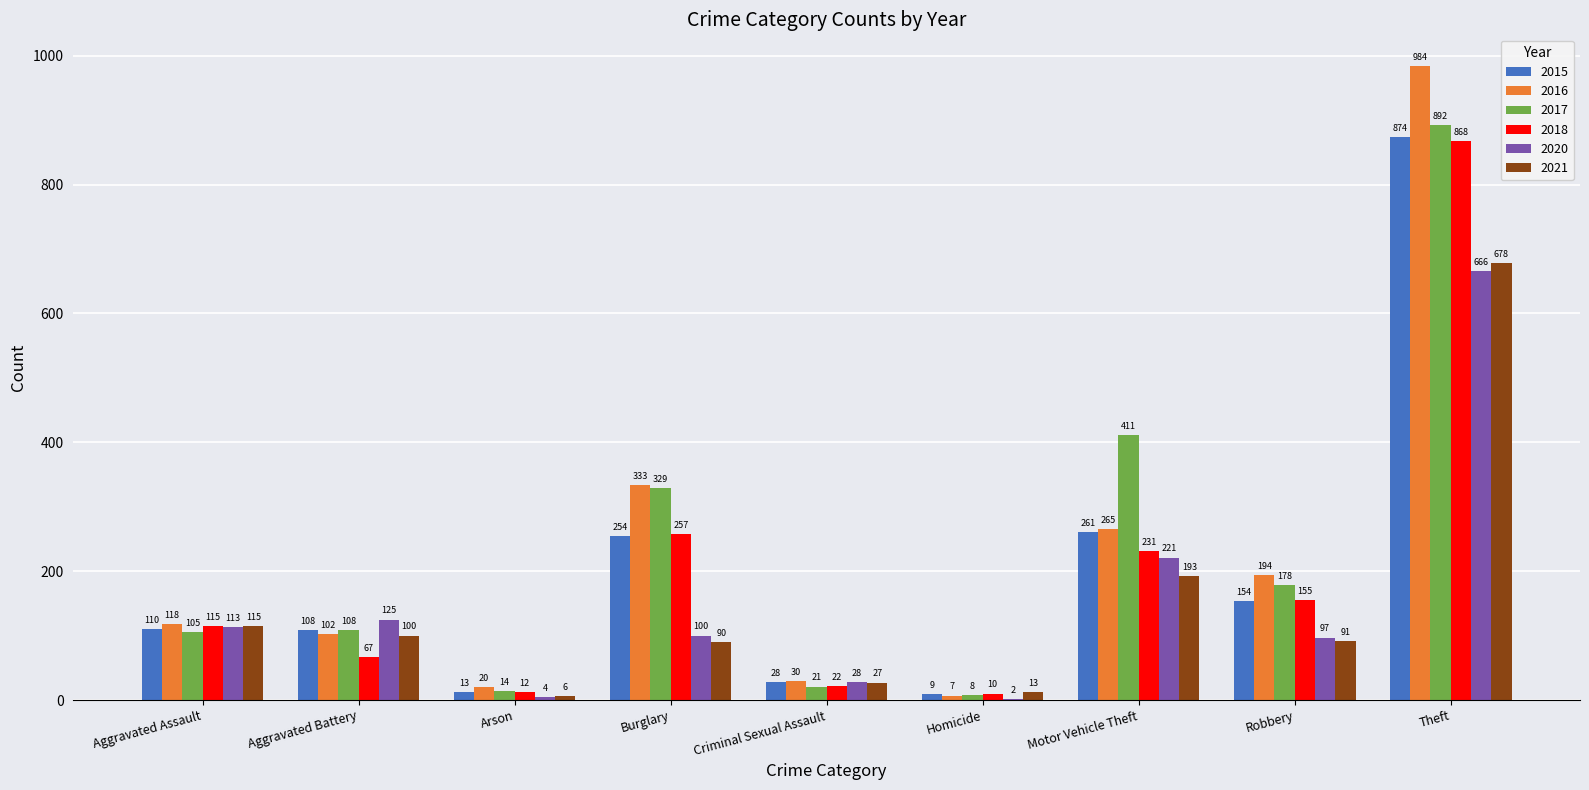

What is the average value of the 2015 series?

201